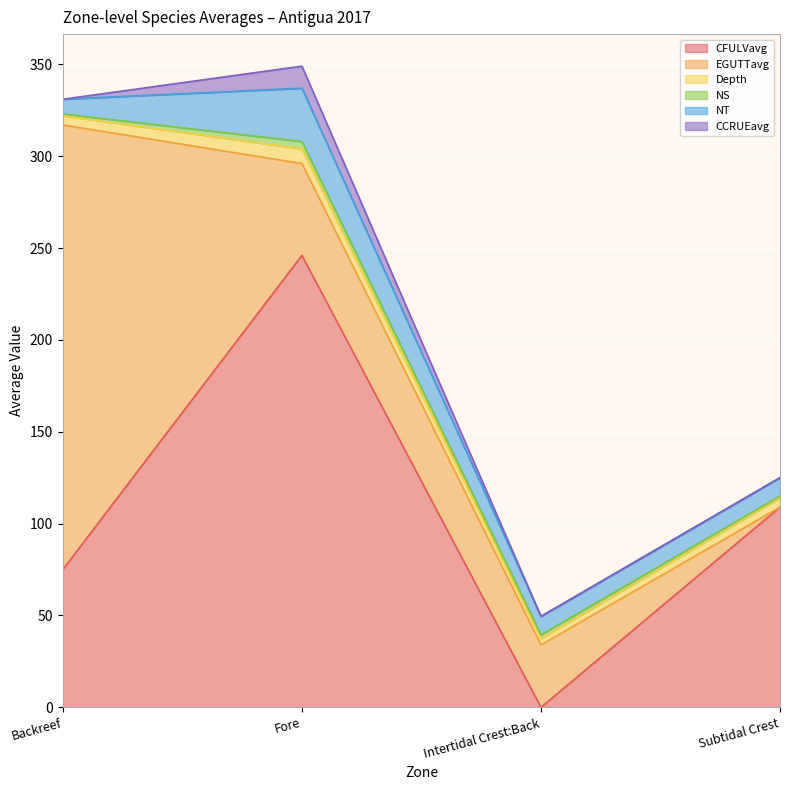

What position from the right is Backreef?

4